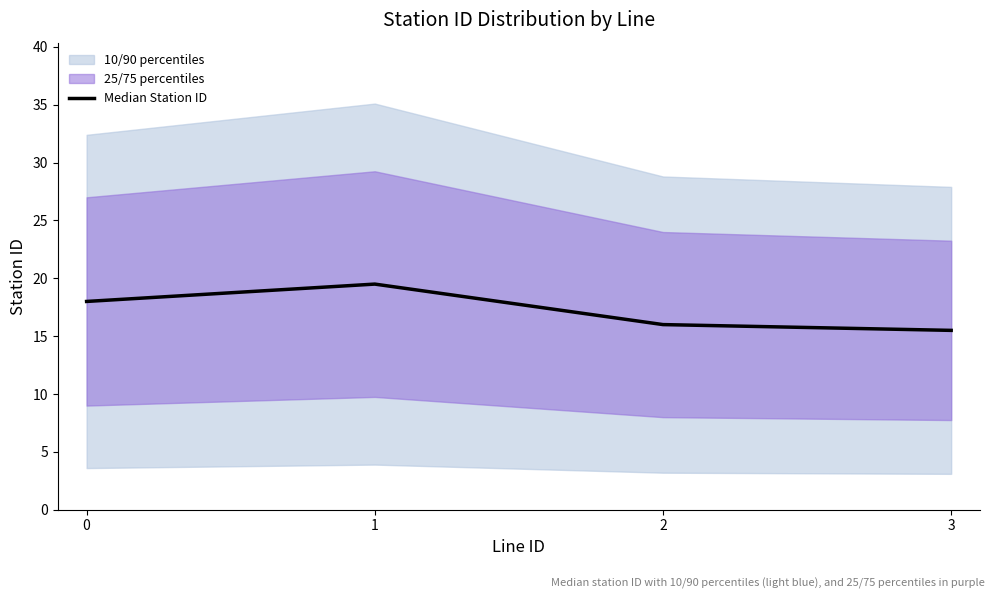

How many values are between 16 and 19?

2